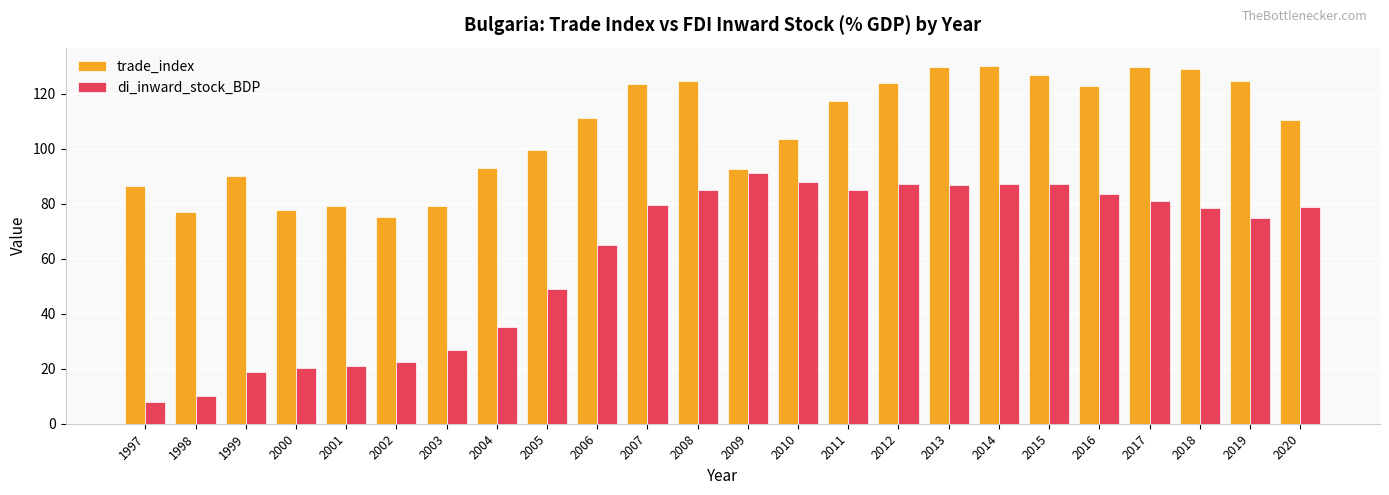

Between 2001 and 2015, which series saw the biggest shift?

di_inward_stock_BDP